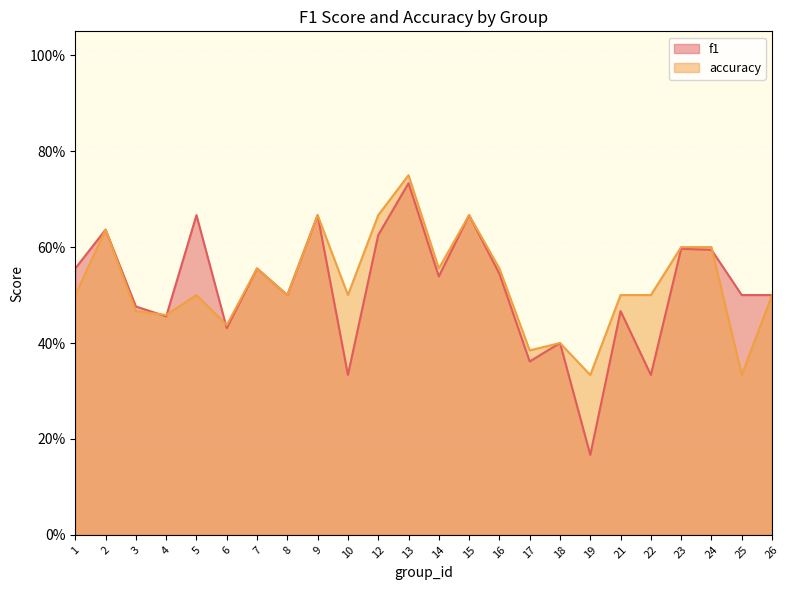

At how many categories does at least one series exceed 0?

24